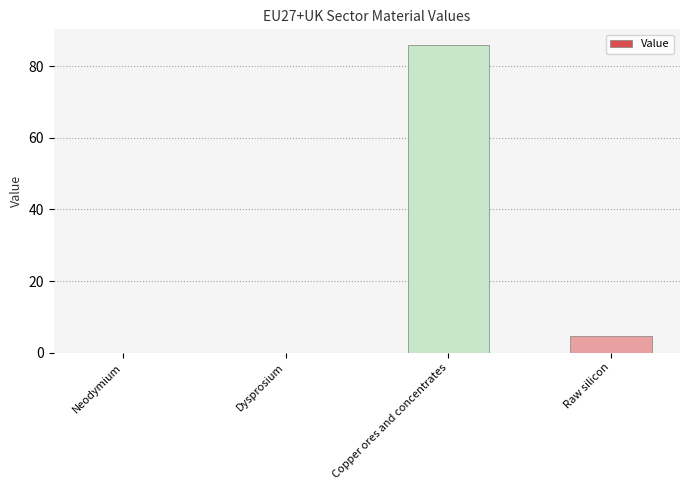

The chart shows a value of 86.0 at Copper ores and concentrates. True or false?

True